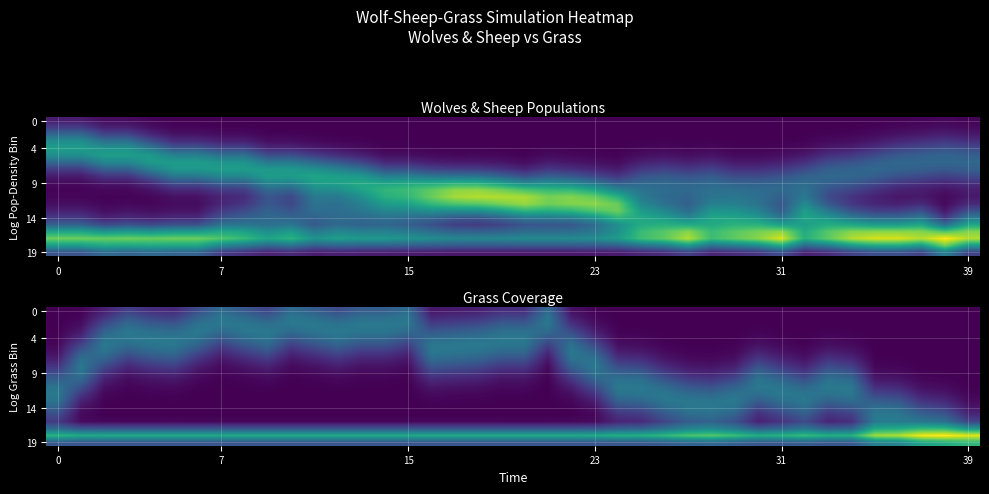

What is the average value of the 14 series?

1.2